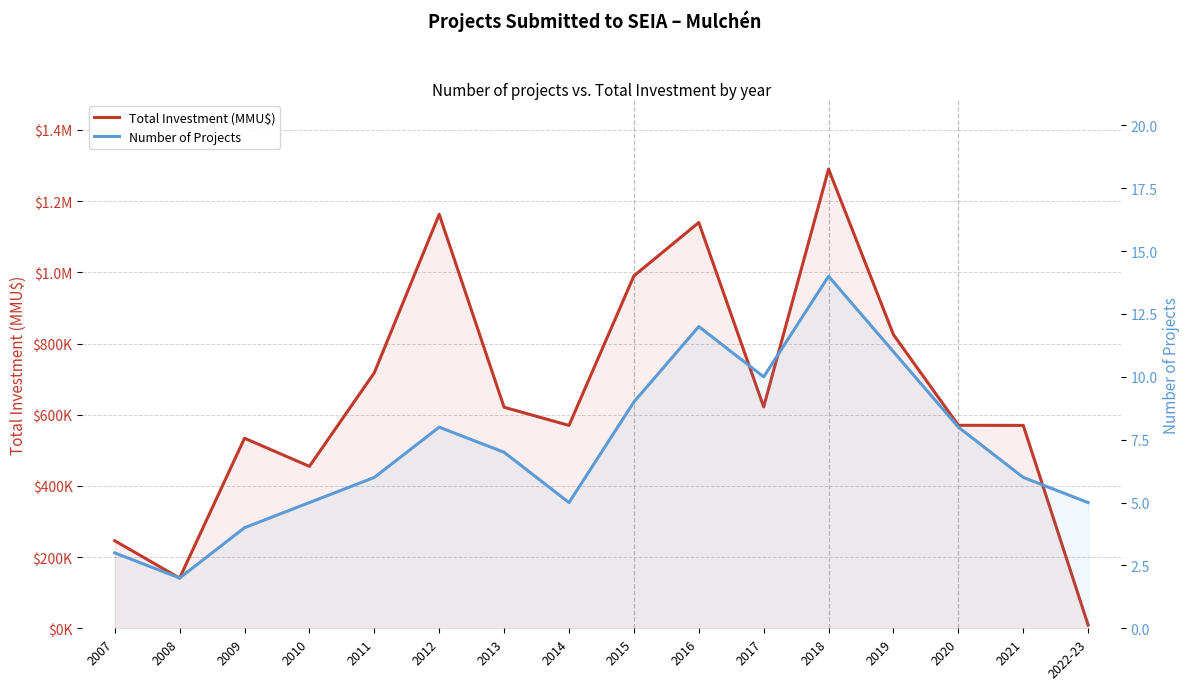

Which category has the highest value in the Total Investment (MMU$) series?

2018